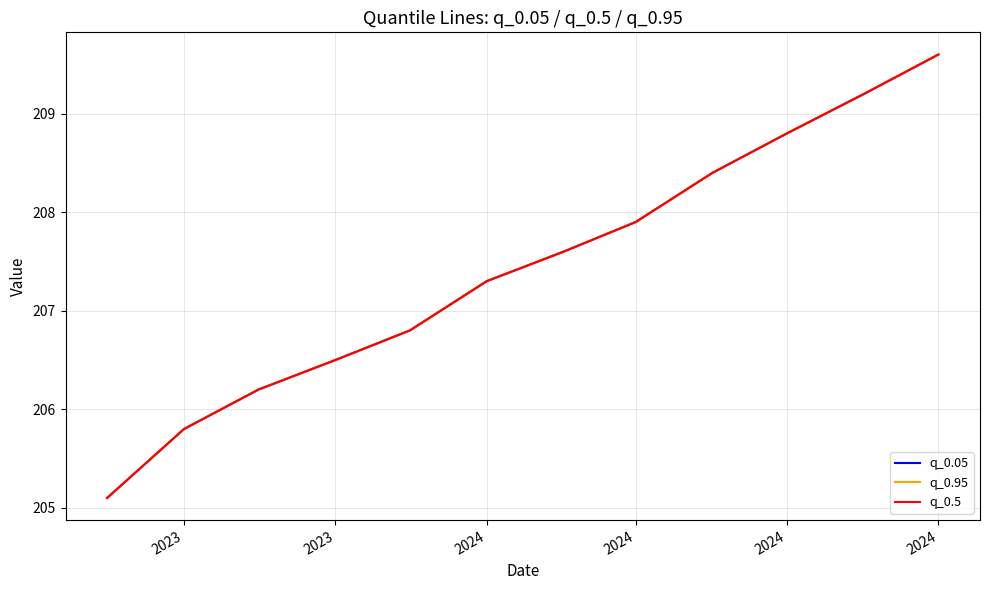

Which category has the lowest value across all series?

2023